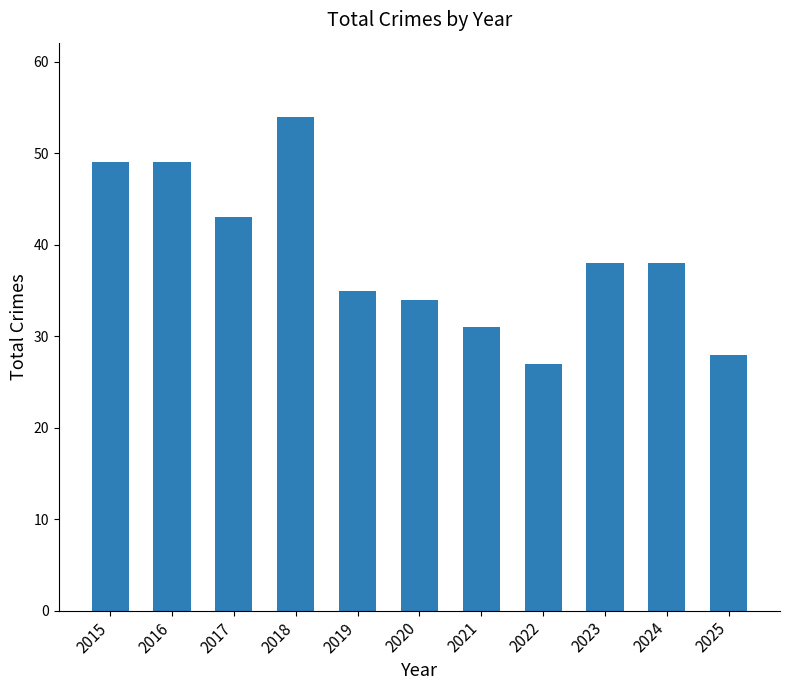

The value at 2021 is 49. True or false?

False